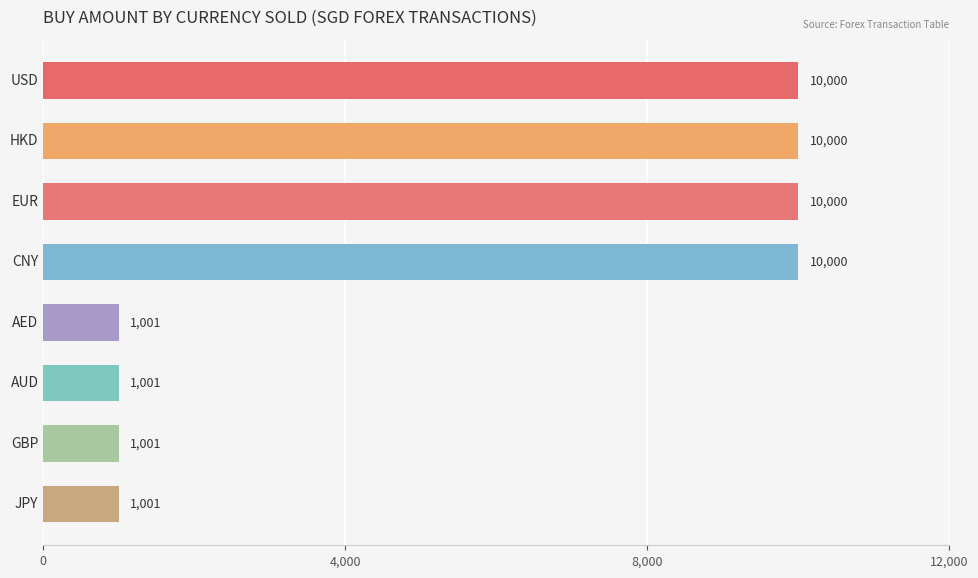

How many values are between 1001 and 10000?

8